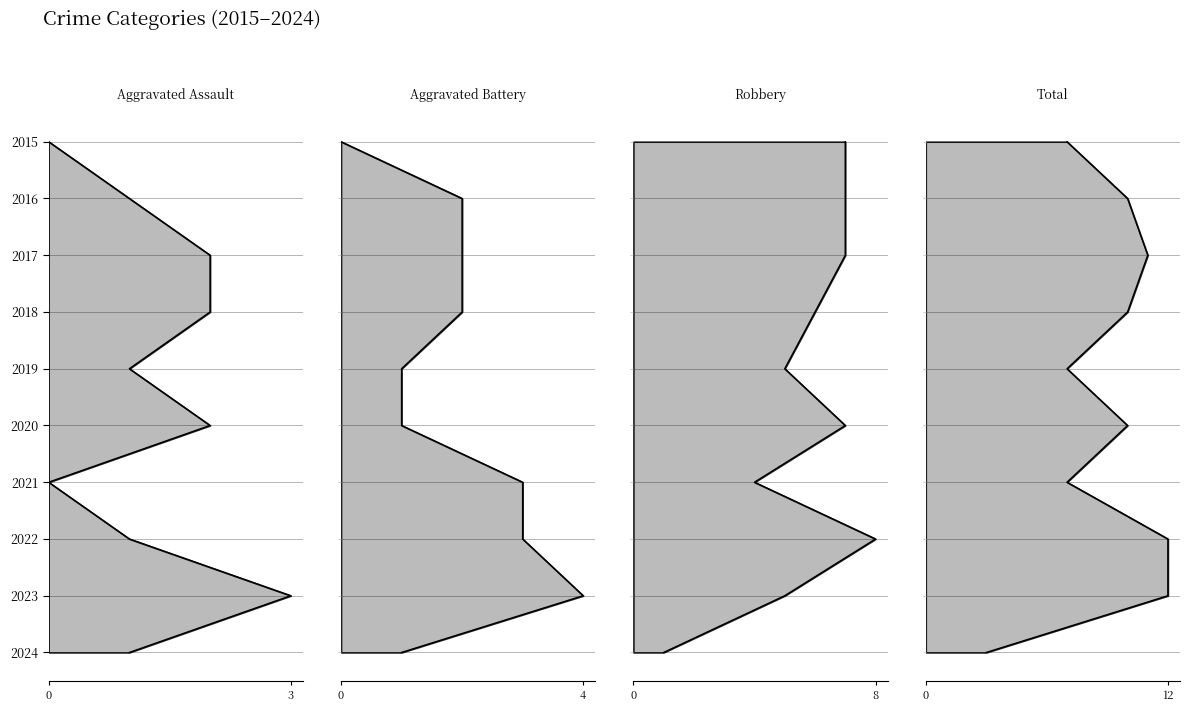

What is the difference between the highest and lowest values at 2016?

9